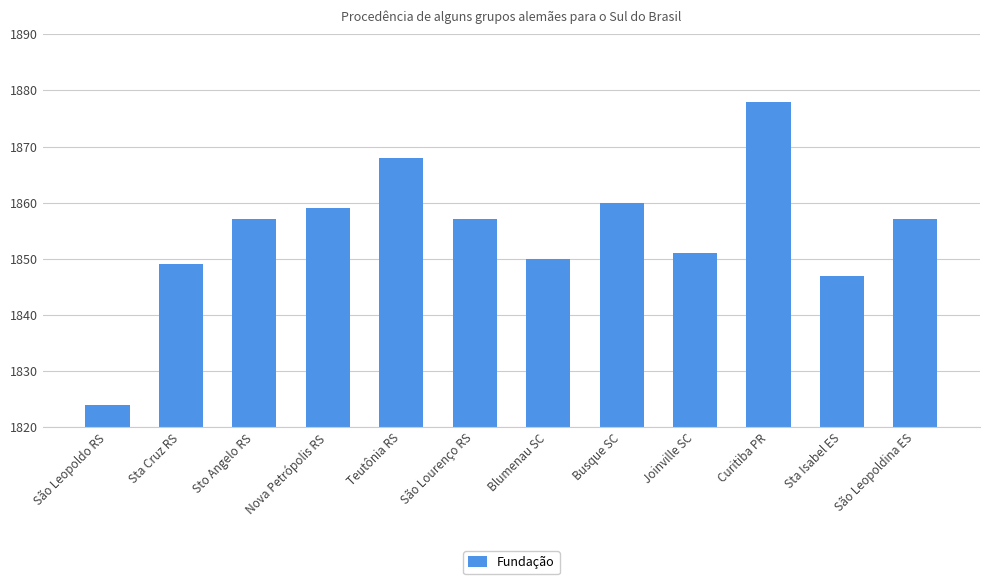

Which has a higher value, Curitiba PR or São Lourenço RS?

Curitiba PR